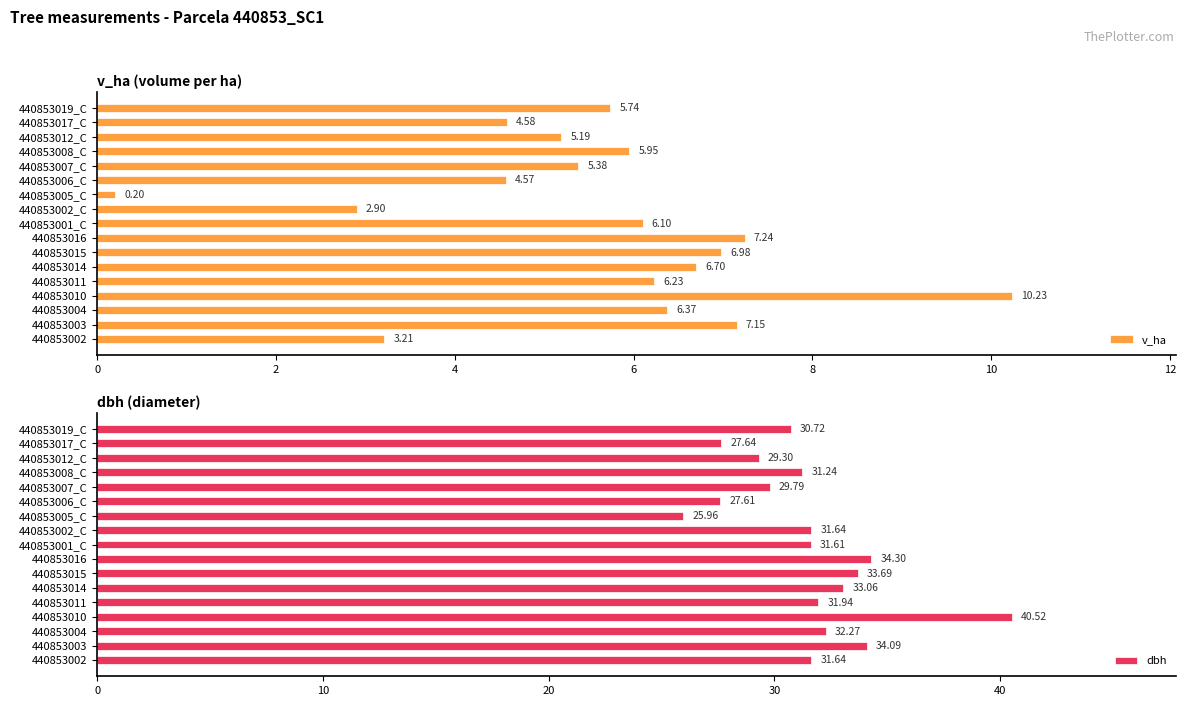

The v_ha series shows 6.7 at 440853014. True or false?

True